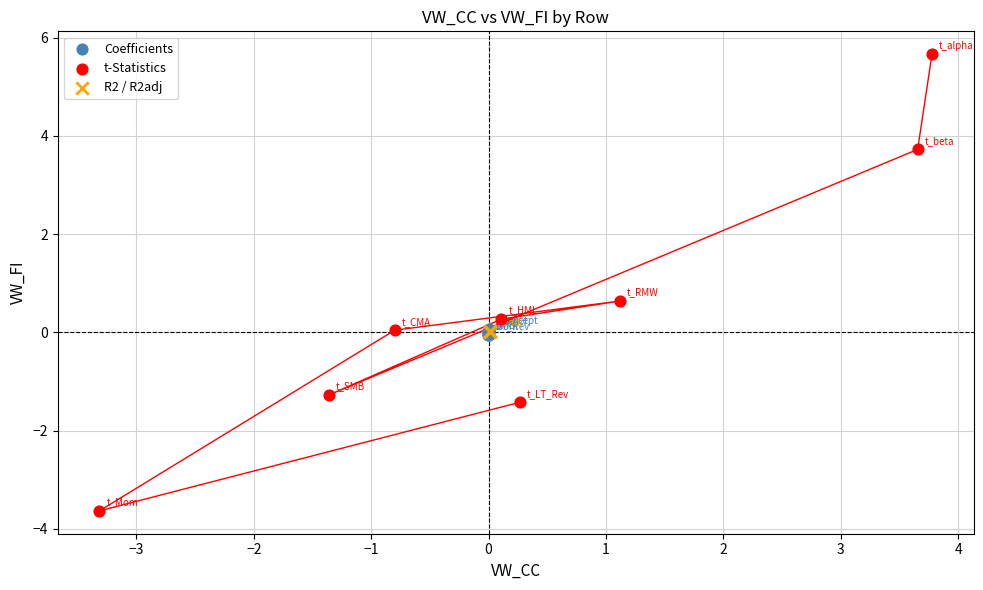

Which series reaches the minimum Y coordinate?

t-Statistics